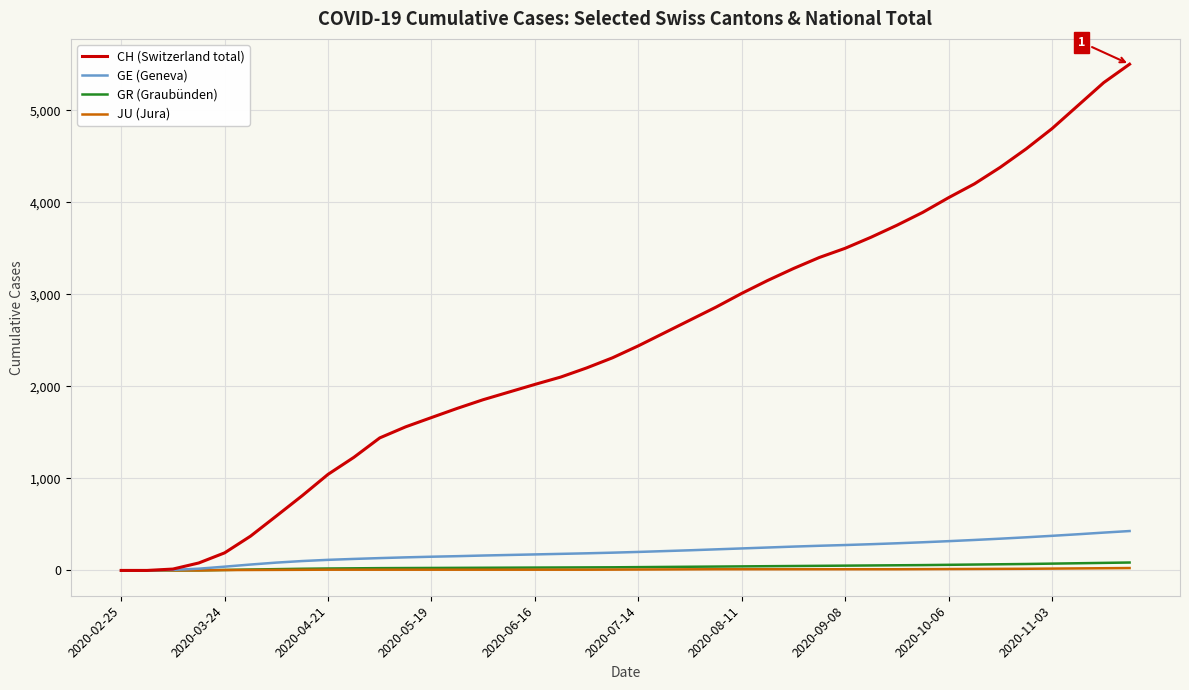

Which series has the largest total across all categories?

CH (Switzerland total)